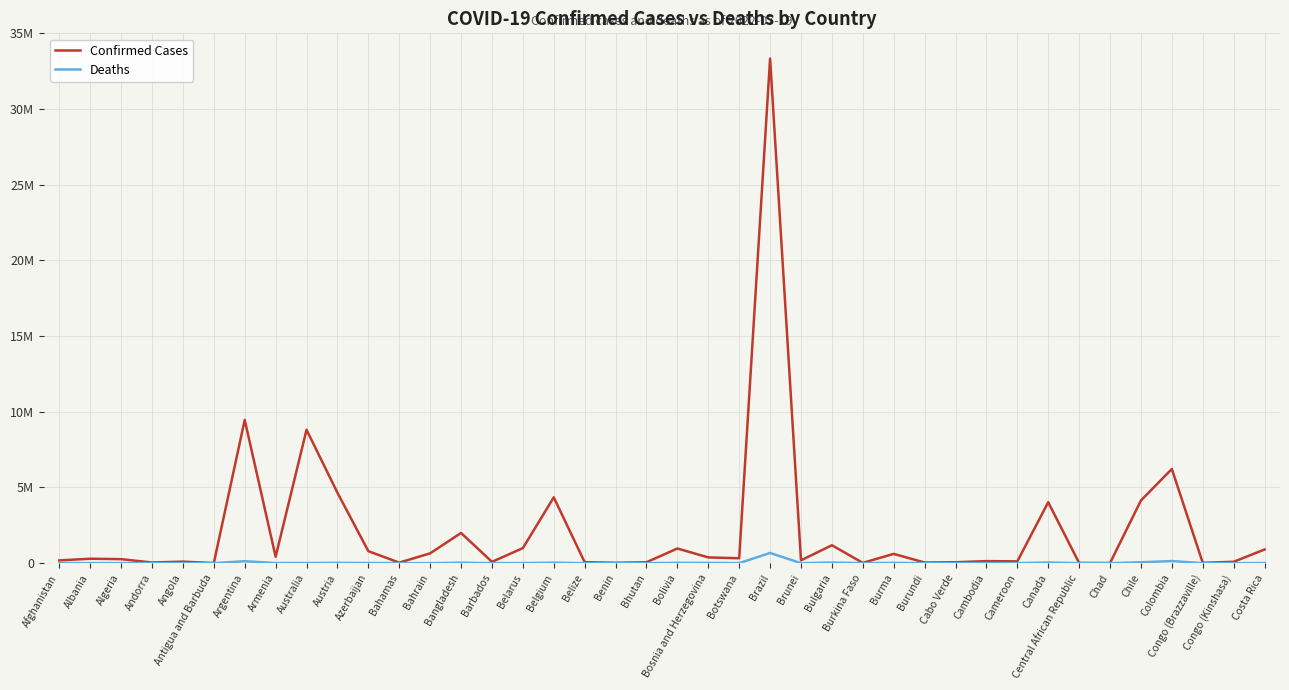

What are all the series names shown in the legend?

Confirmed Cases, Deaths